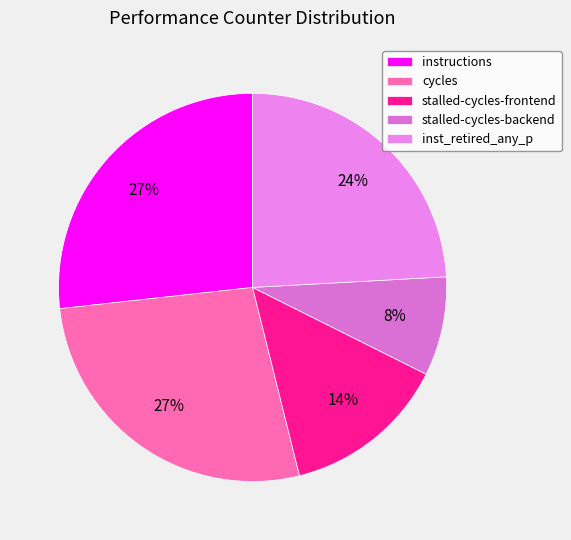

To the nearest percent, what is the combined percentage of inst_retired_any_p and cycles?

51%